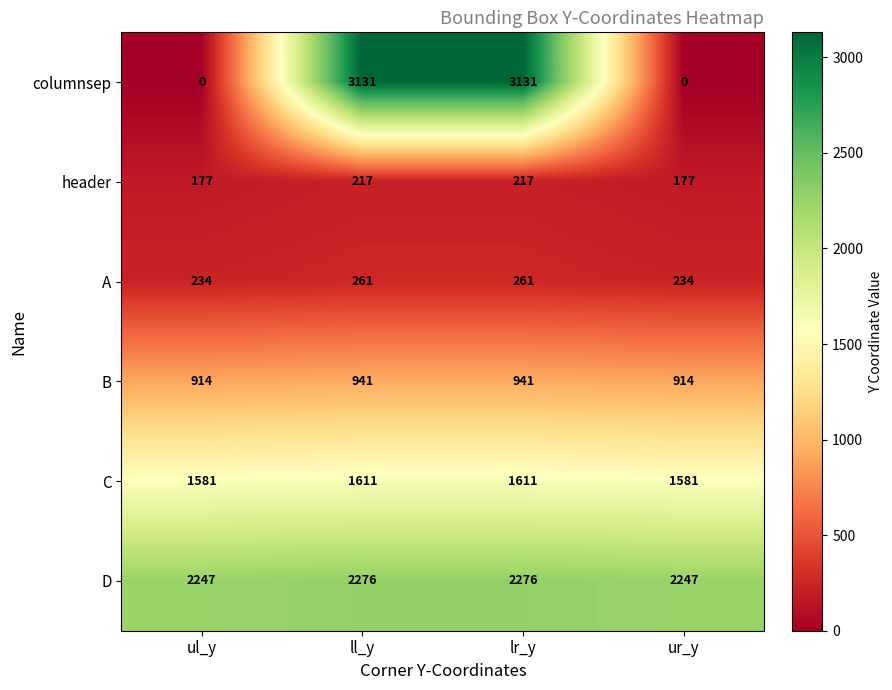

At how many categories does at least one series exceed 670?

4